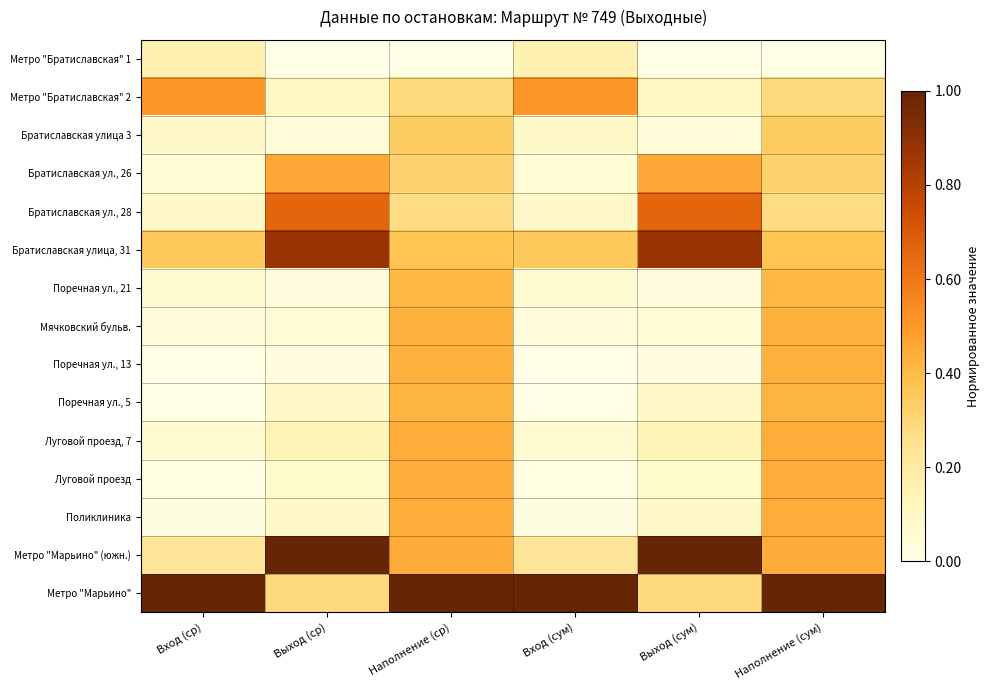

What is the total value across all series at Выход (сум)?

3.9